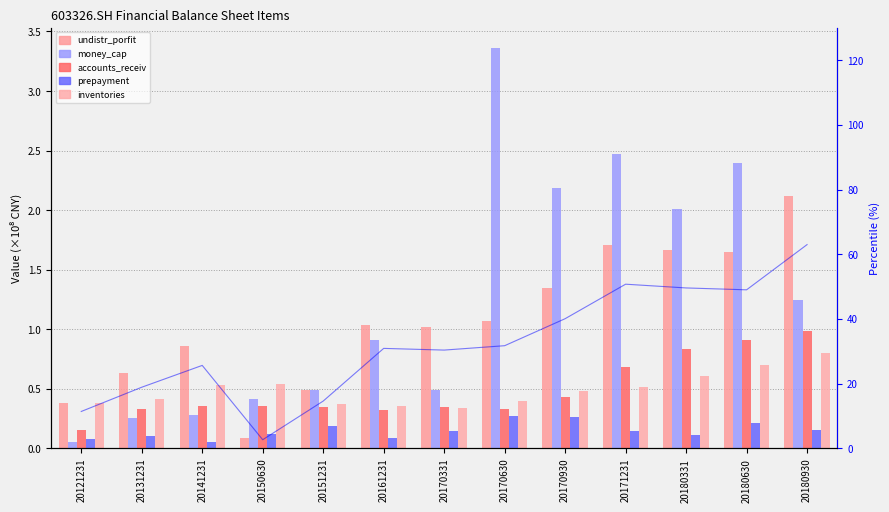

Which category has the lowest value in the inventories series?

20170331